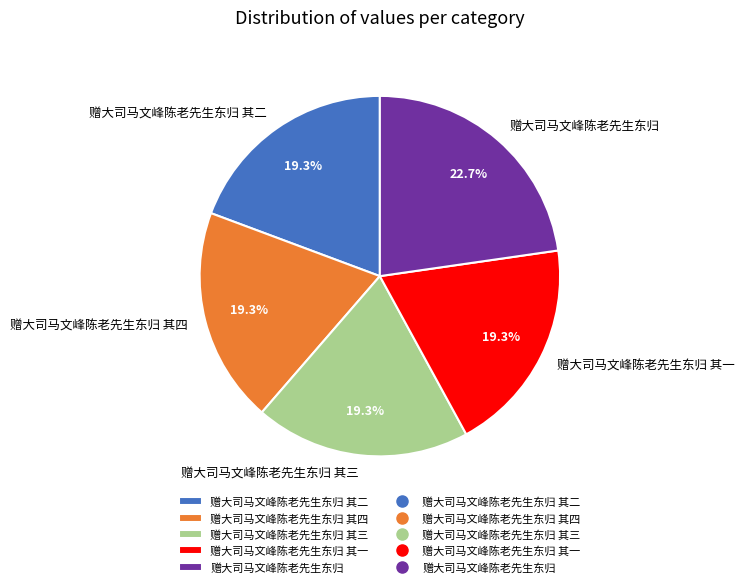

Combined, what portion of the pie is 赠大司马文峰陈老先生东归 其二 and 赠大司马文峰陈老先生东归?

42.0%